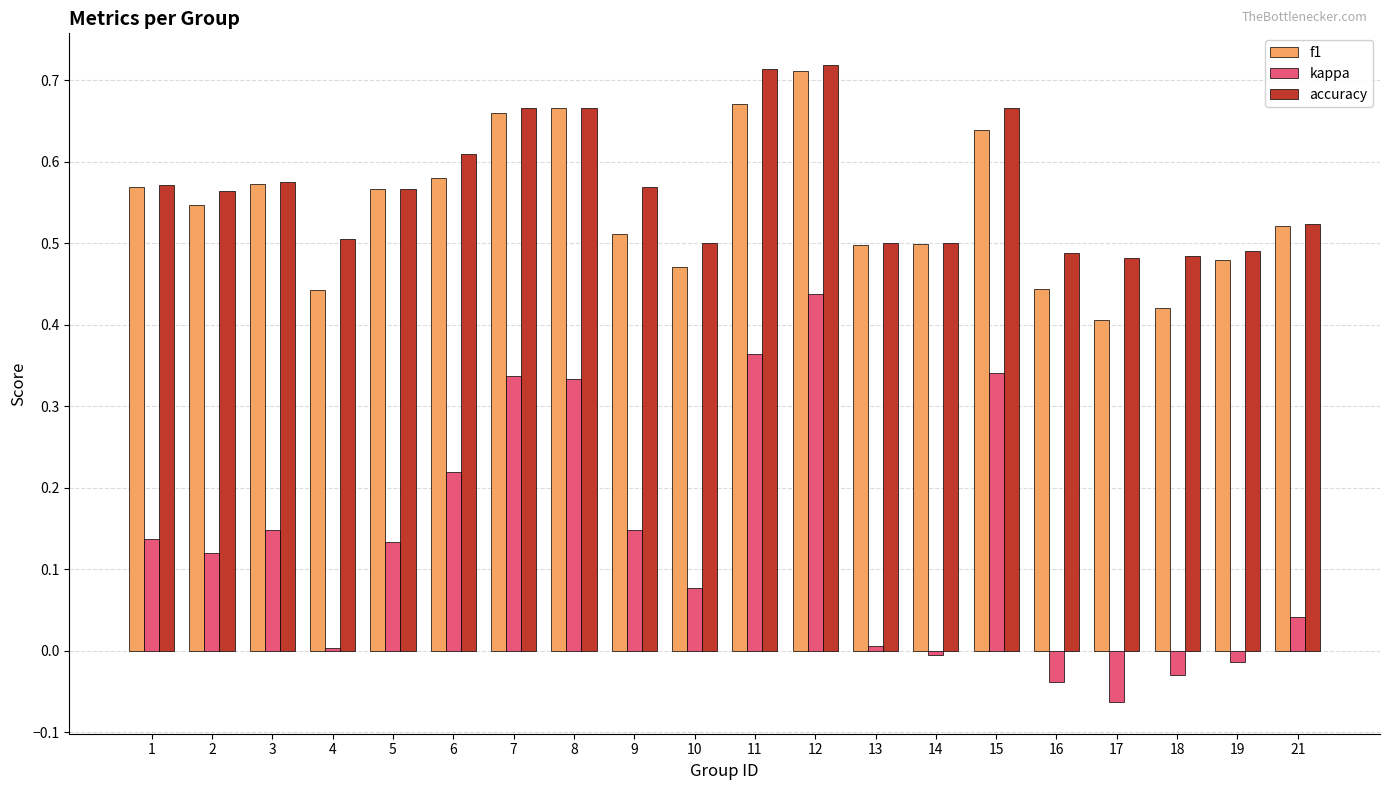

Which category has the lowest value in the kappa series?

17